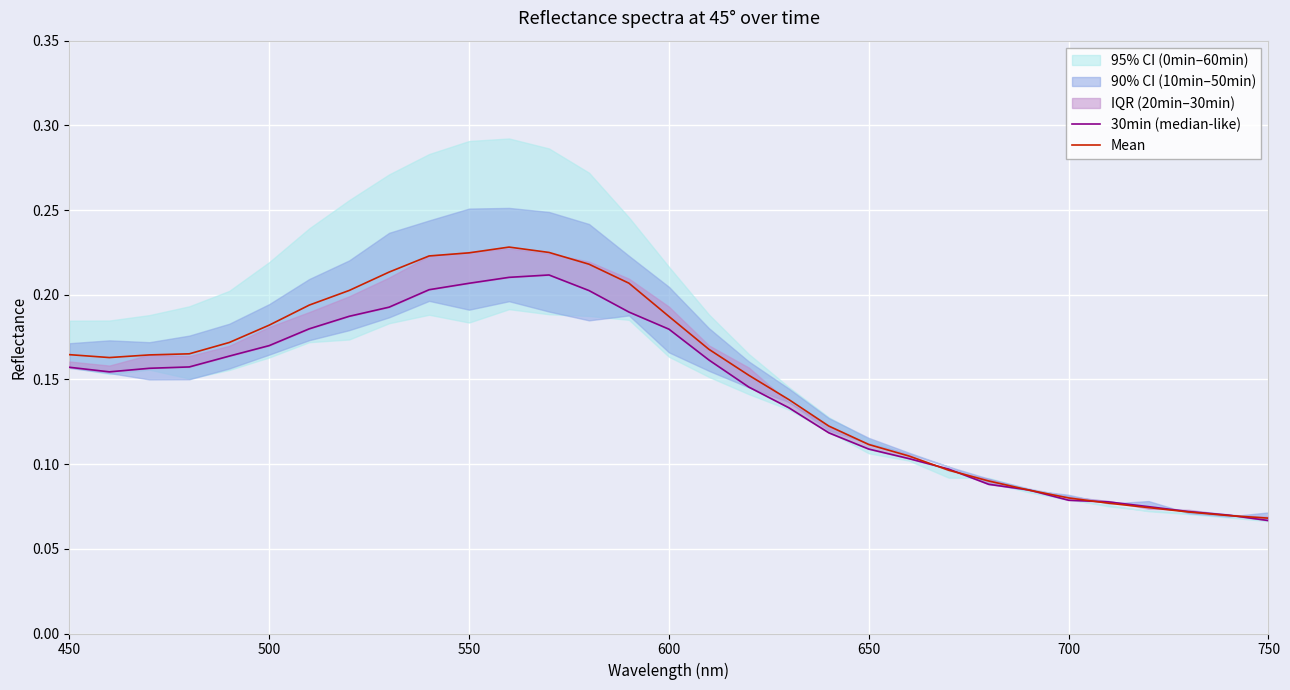

Count the 30min (median-like) values in the range 0 to 1.

31